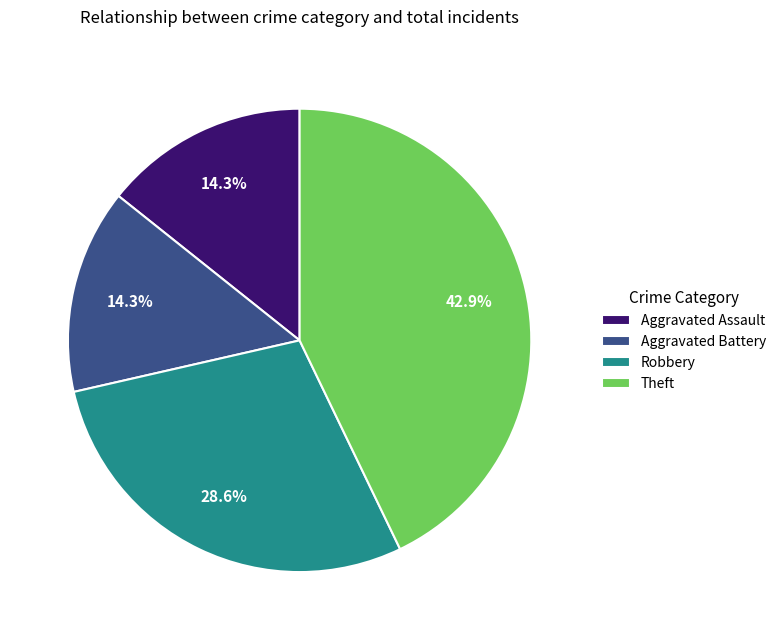

Does Theft account for over 50% of the chart?

No